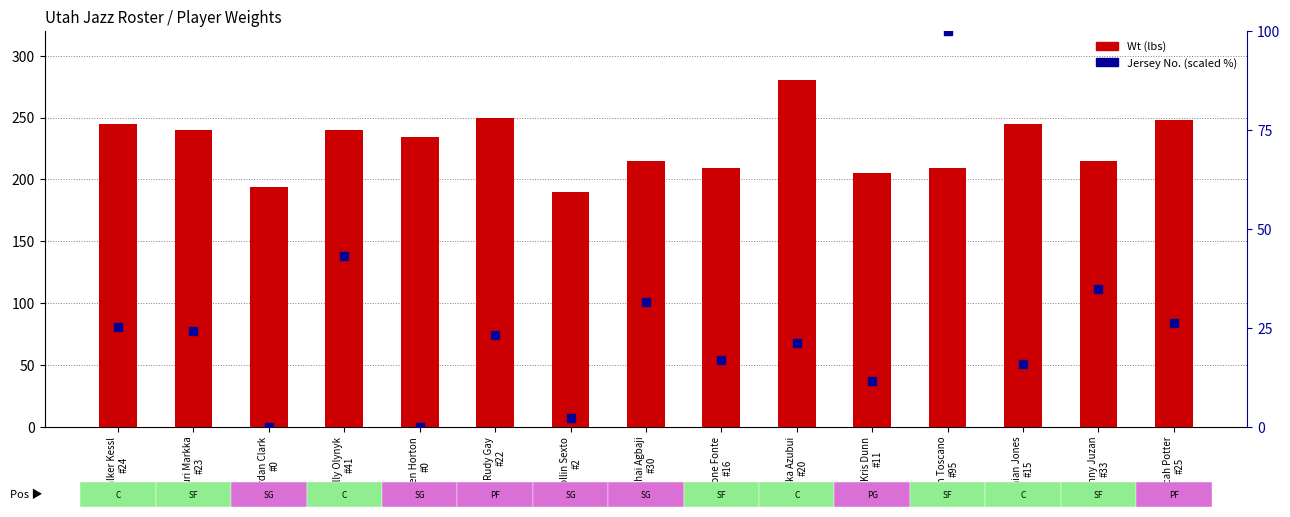

Is the value of Wt at Johnny Juzan
#33 greater than the value of No. (scaled %) at Udoka Azubui
#20?

Yes